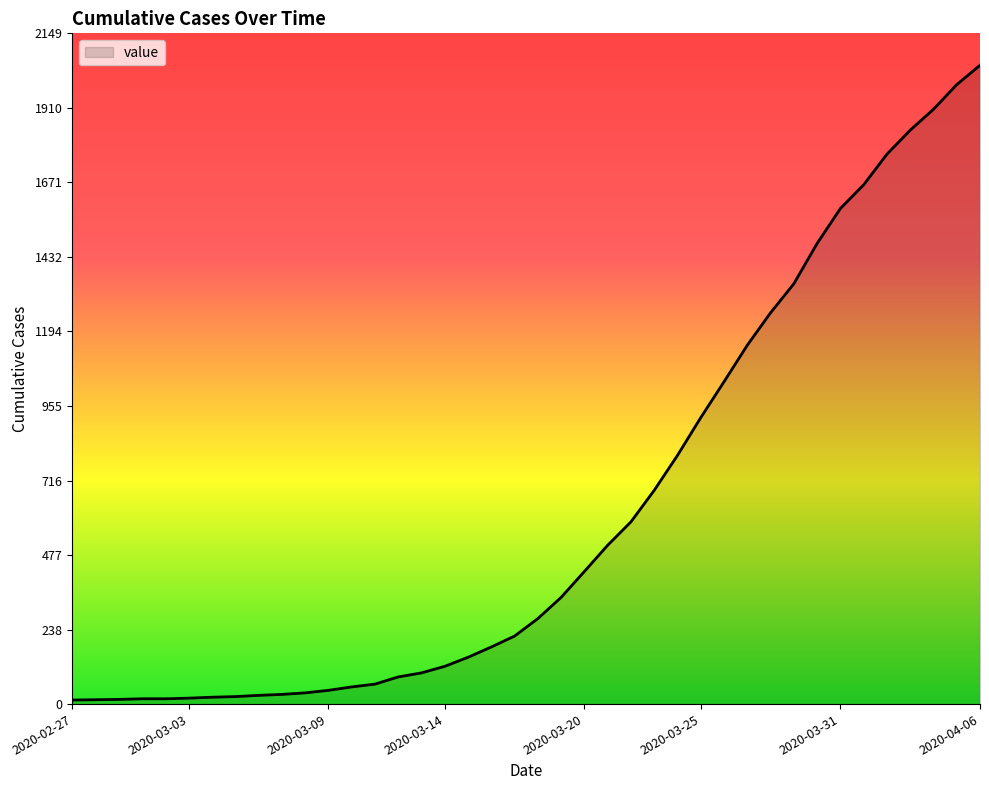

What is the difference between the maximum and minimum values?

2034